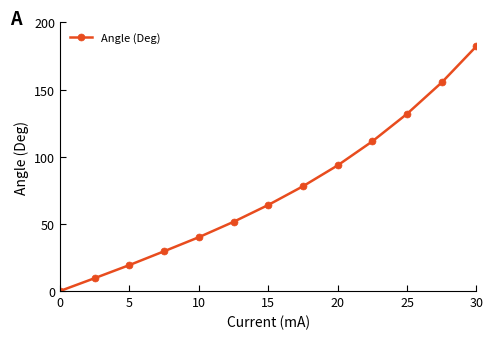

What is the value of the 7th point from the left?

64.1